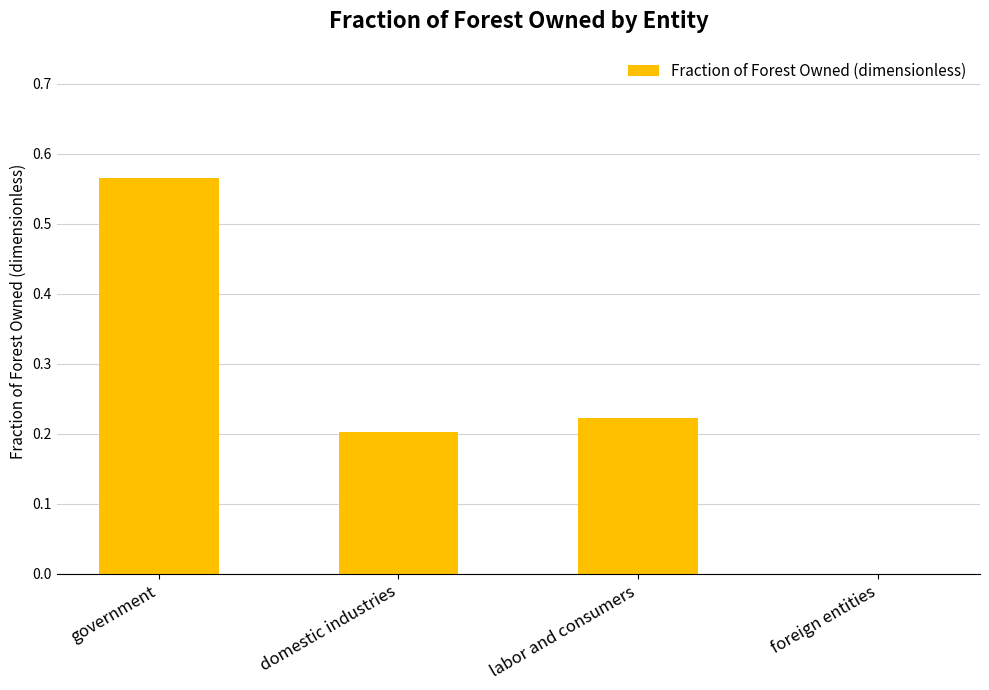

How many values are between 0 and 1?

4